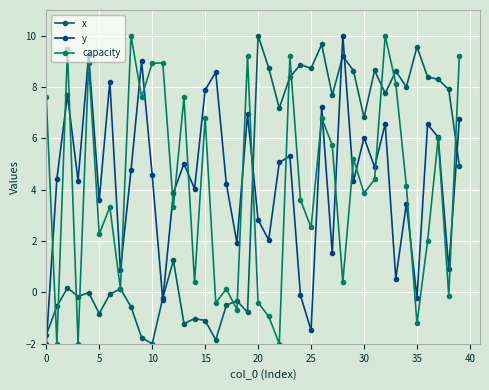

Which label corresponds to the largest value in the chart?

20